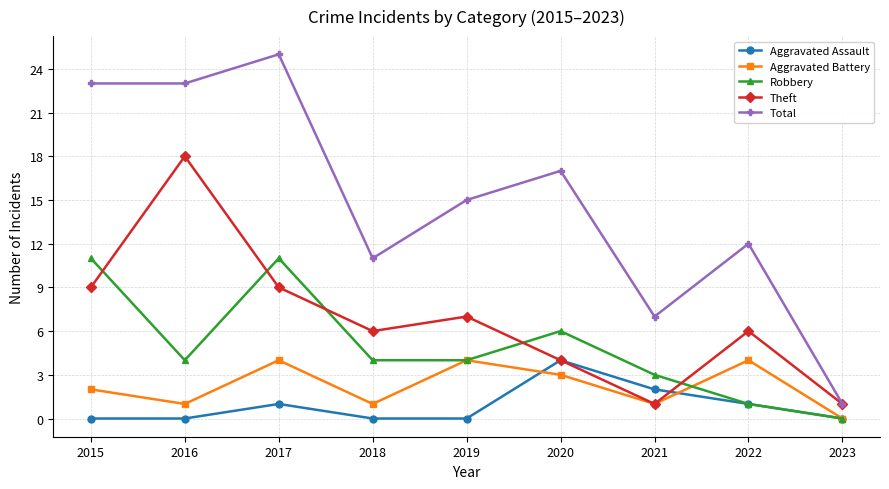

At which label is Aggravated Battery closest to 2?

2015